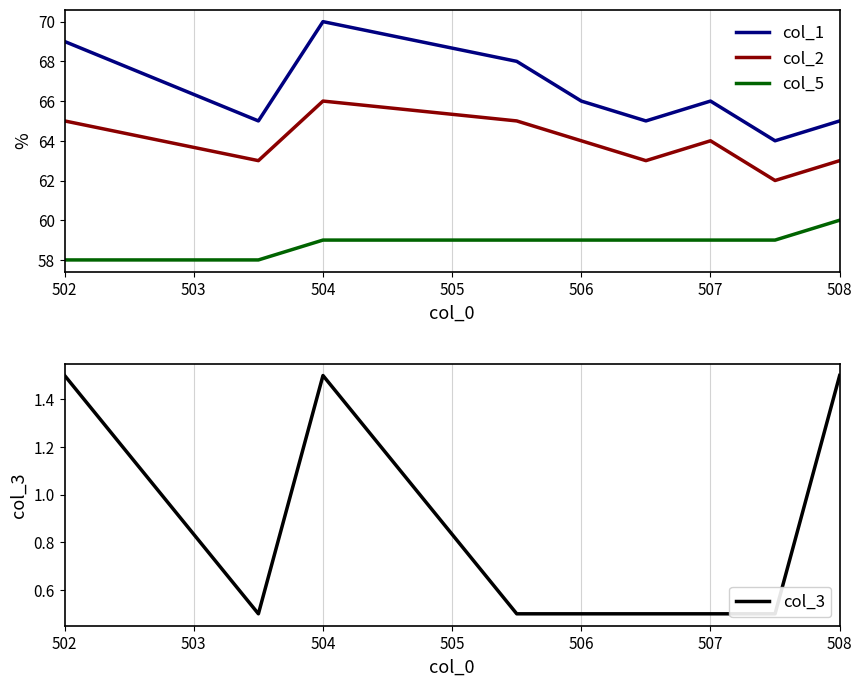

What is the difference between the second highest and minimum values in the col_5 series?

1